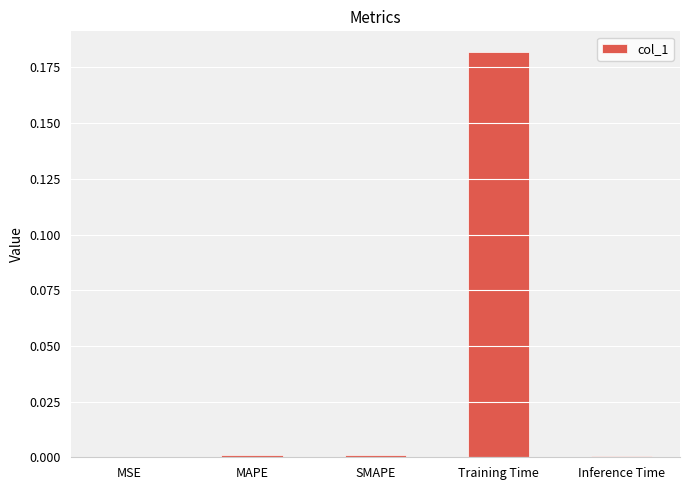

The chart shows a value of 0.0 at MAPE. True or false?

True